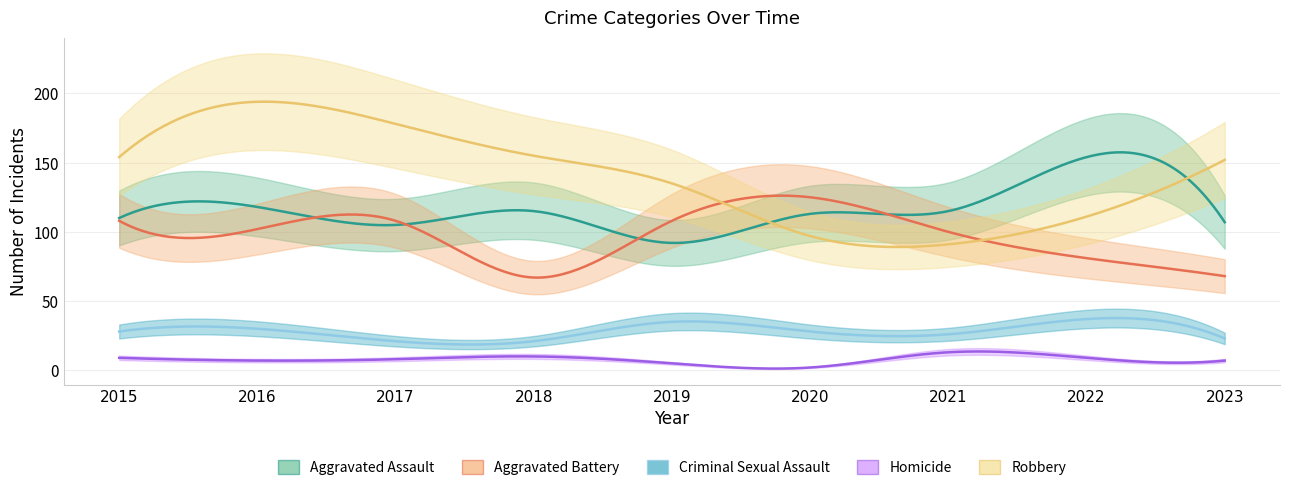

What is the total value across all series at 2018?

368